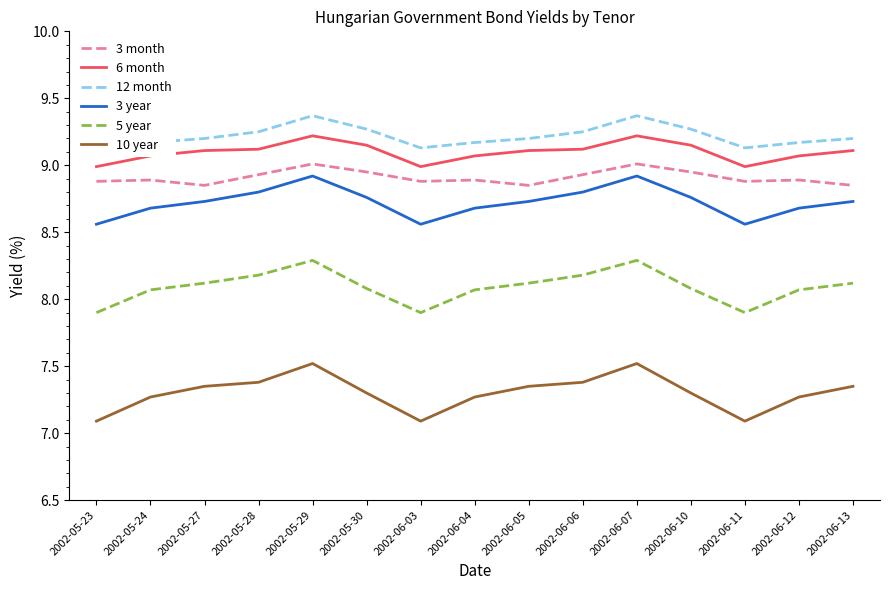

What is the label of the 8th point from the right?

2002-06-04